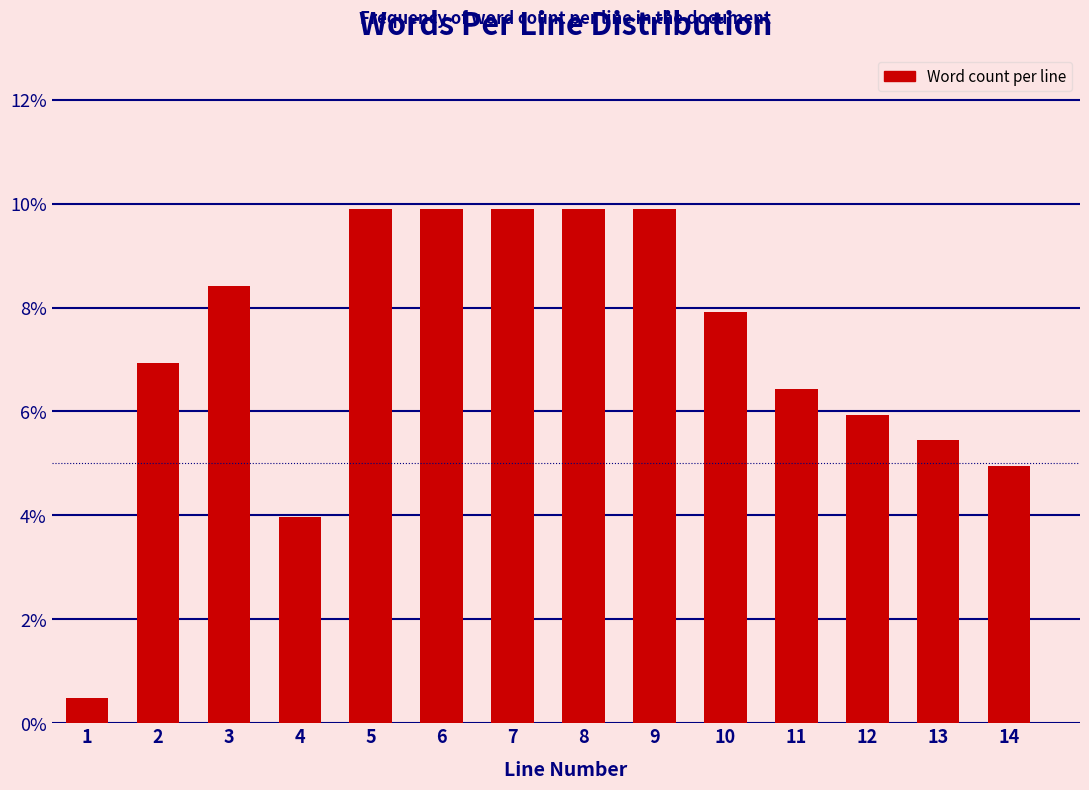

Reading left to right, extract all data points from this chart.

0.5	6.9	8.4	4.0	9.9	9.9	9.9	9.9	9.9	7.9	6.4	5.9	5.4	5.0